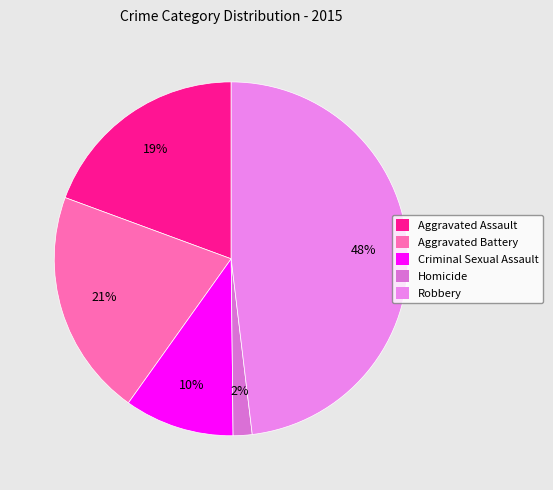

What is the ratio of the value at Robbery to the value at Aggravated Battery?

2.3